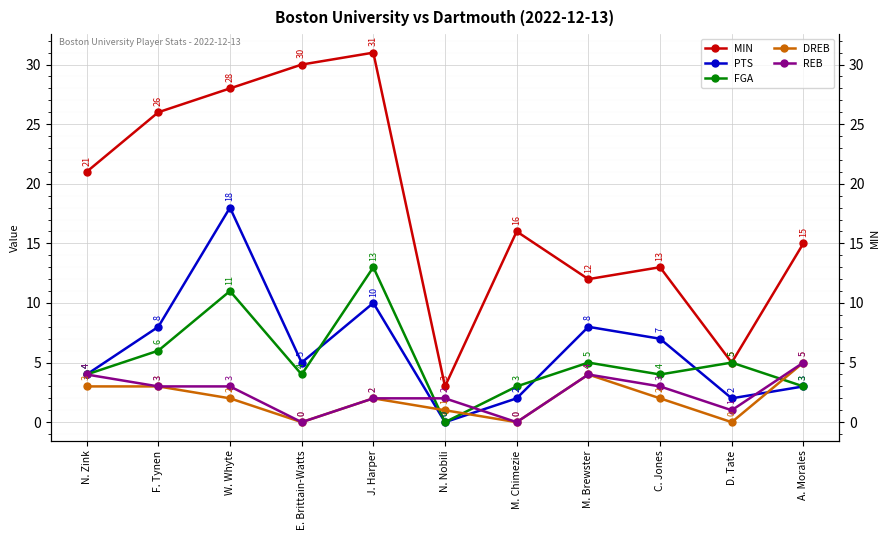

What position from the left is E. Brittain-Watts?

4